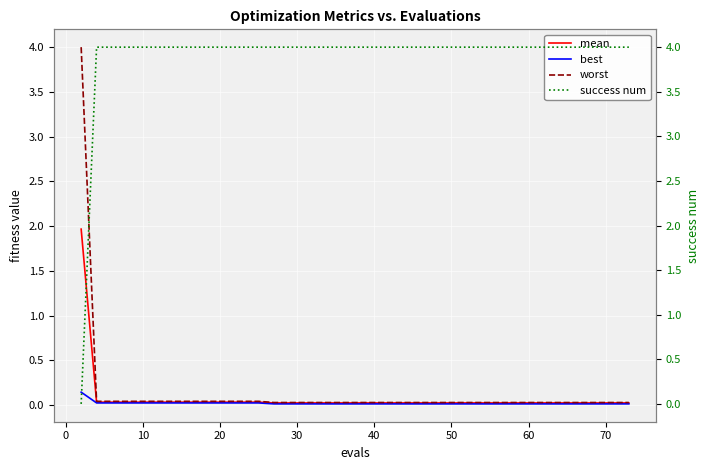

After their last crossing, which series has the higher values: mean or success num?

success num